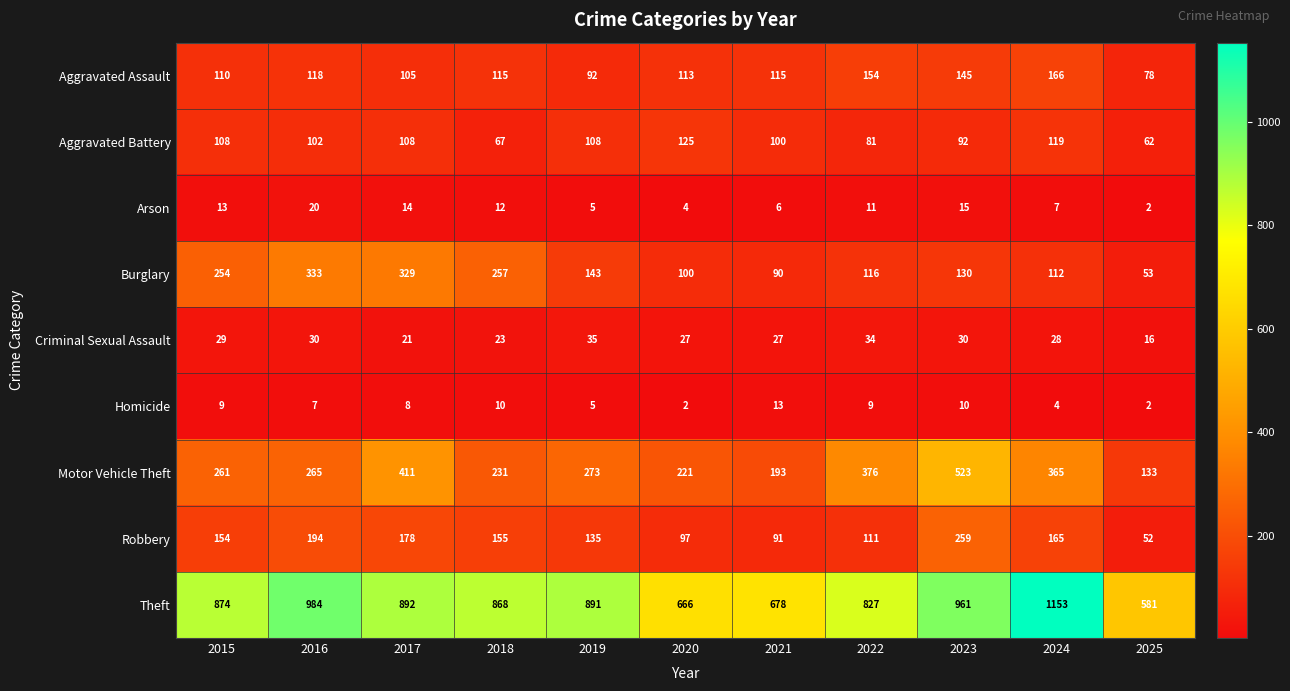

What value does the Criminal Sexual Assault series have at 2017?

21